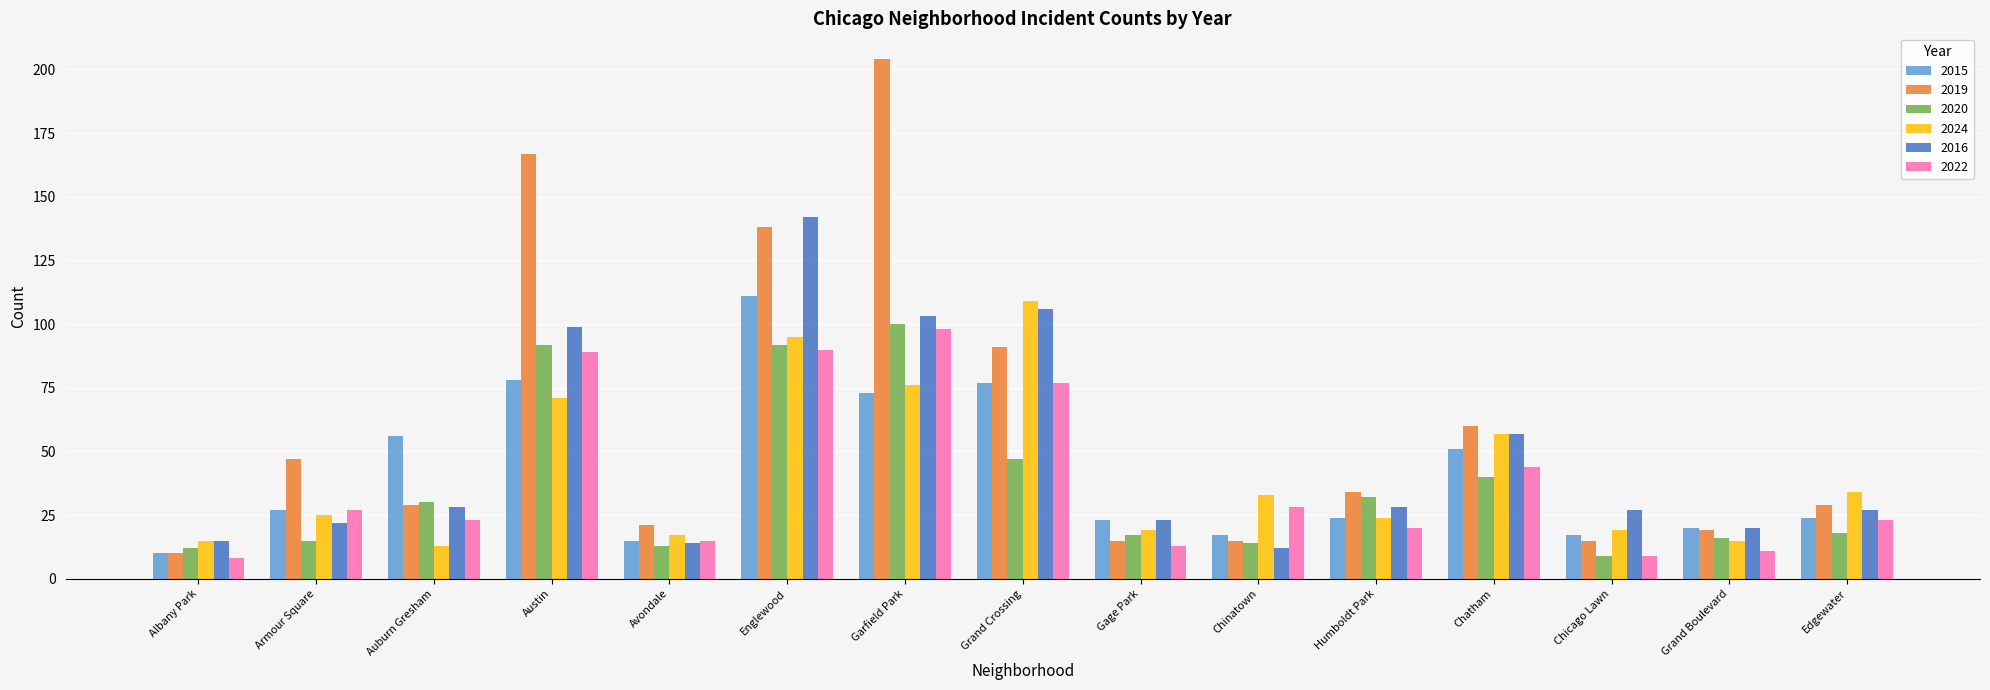

What is the difference between the second highest and minimum values in the 2015 series?

68